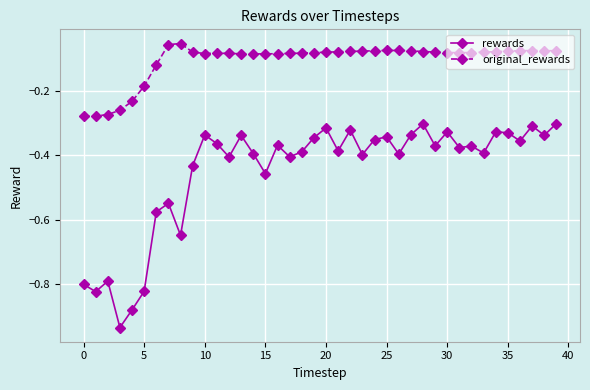

Which series has the largest total across all categories?

original_rewards